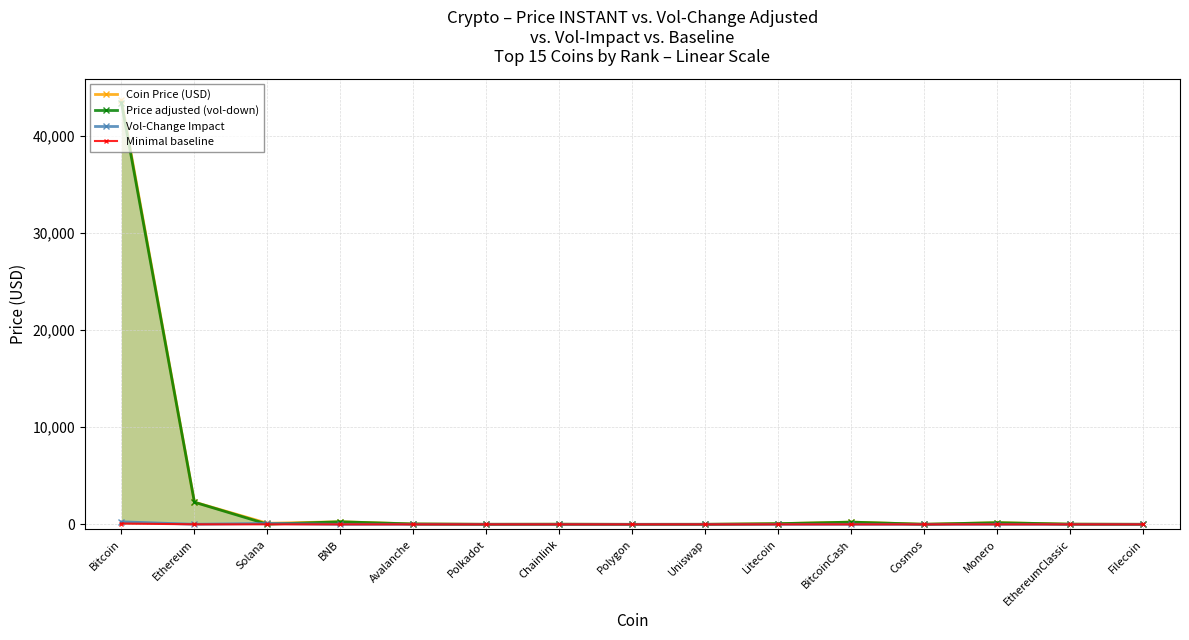

Does the chart have visible grid lines?

Yes